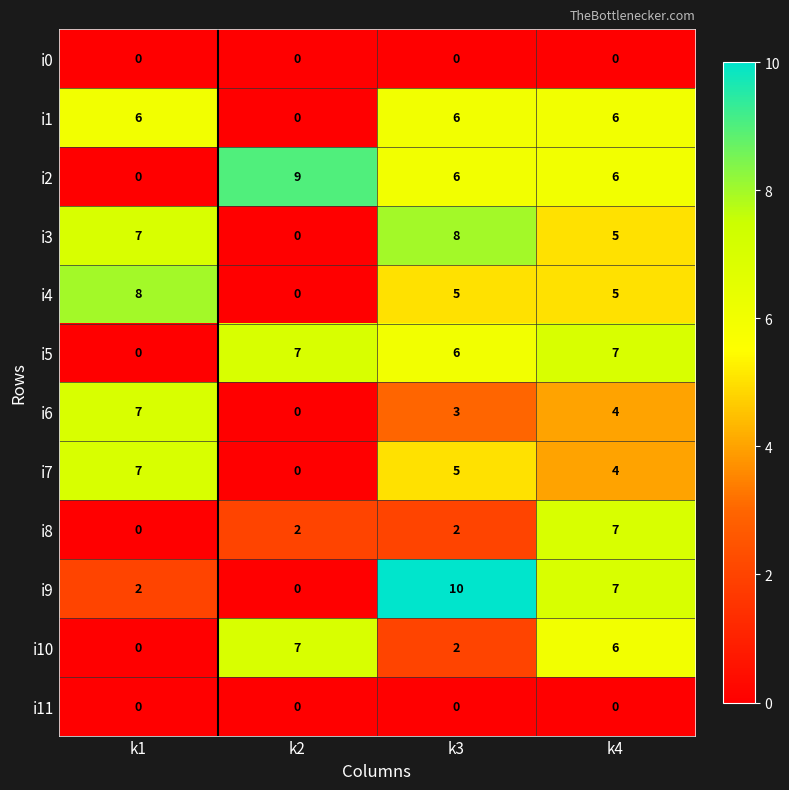

Rank the categories by i7 value from lowest to highest.

k2, k4, k3, k1